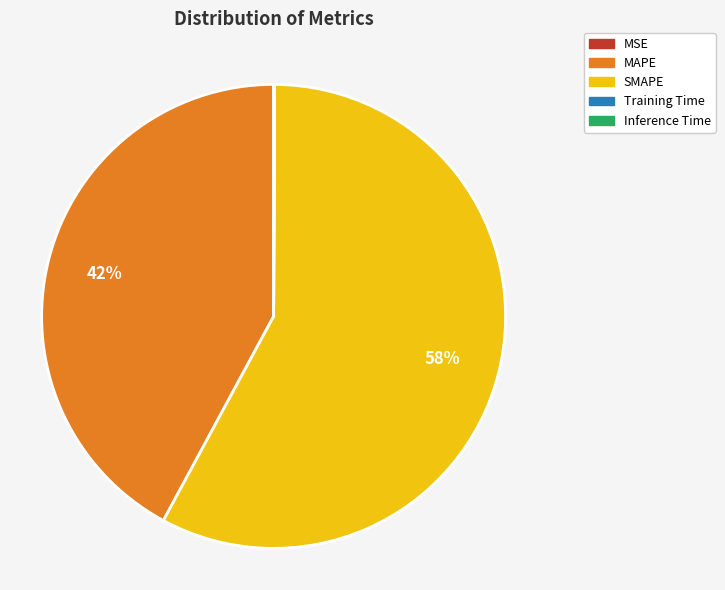

What is the majority slice?

SMAPE